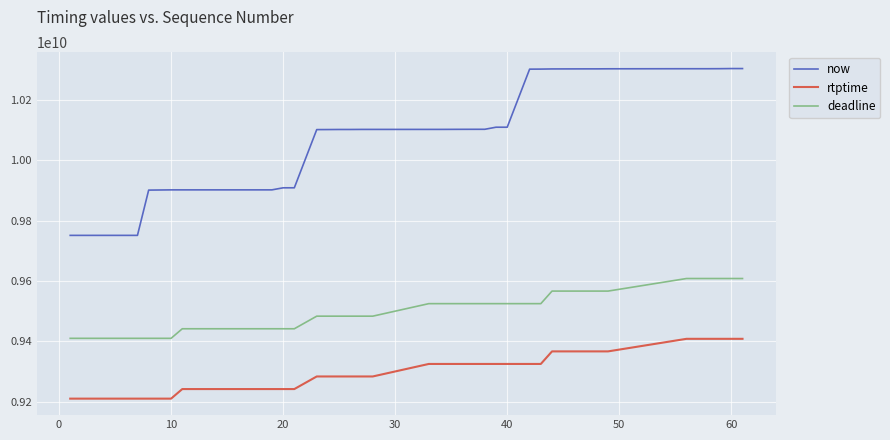

Which series has the largest total across all categories?

now